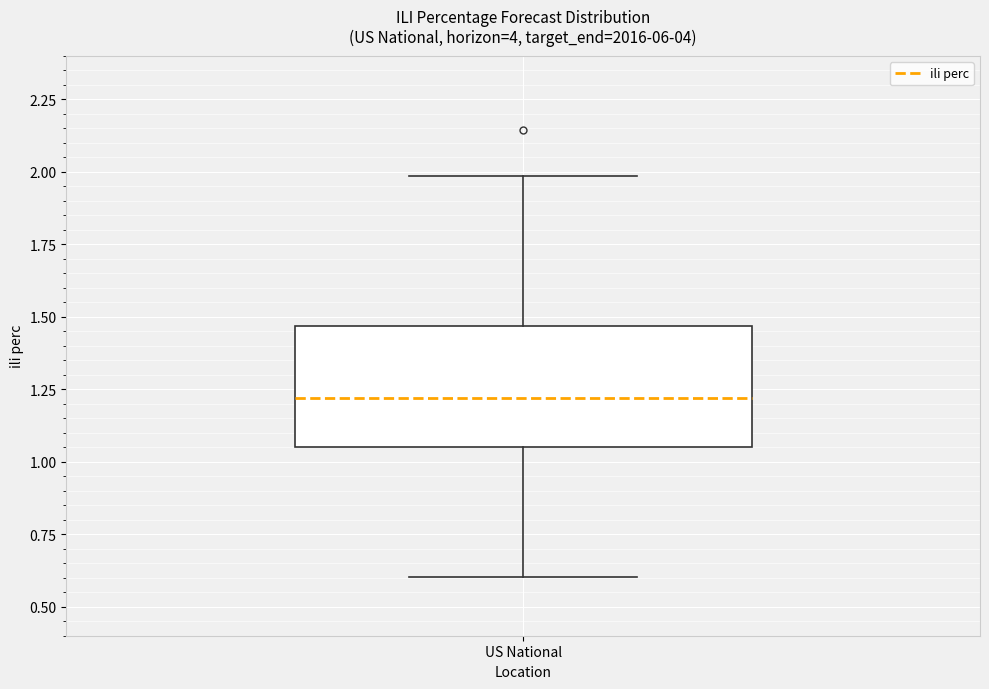

Transcribe this box plot: give where the median line is, the range the box spans, and where the two whiskers end, as read against the y-axis. The values are not printed on the chart, so give them approximately, as read against the axis.

median 1.20, box 1.05 to 1.45, whiskers 0.60 to 2.00